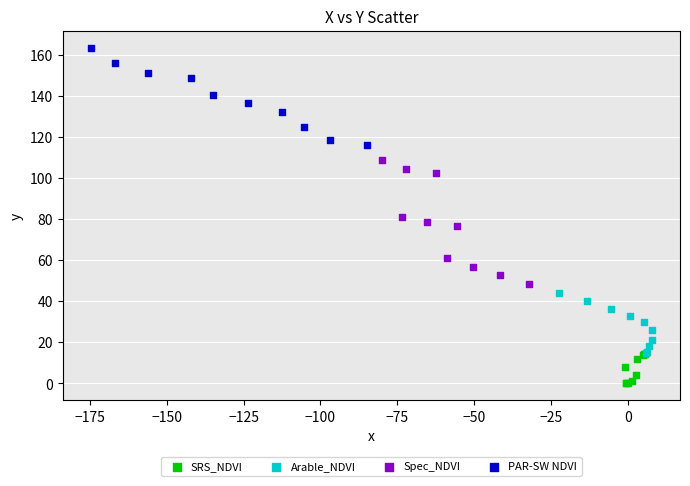

Which series has the largest Y range (max minus min)?

Spec_NDVI